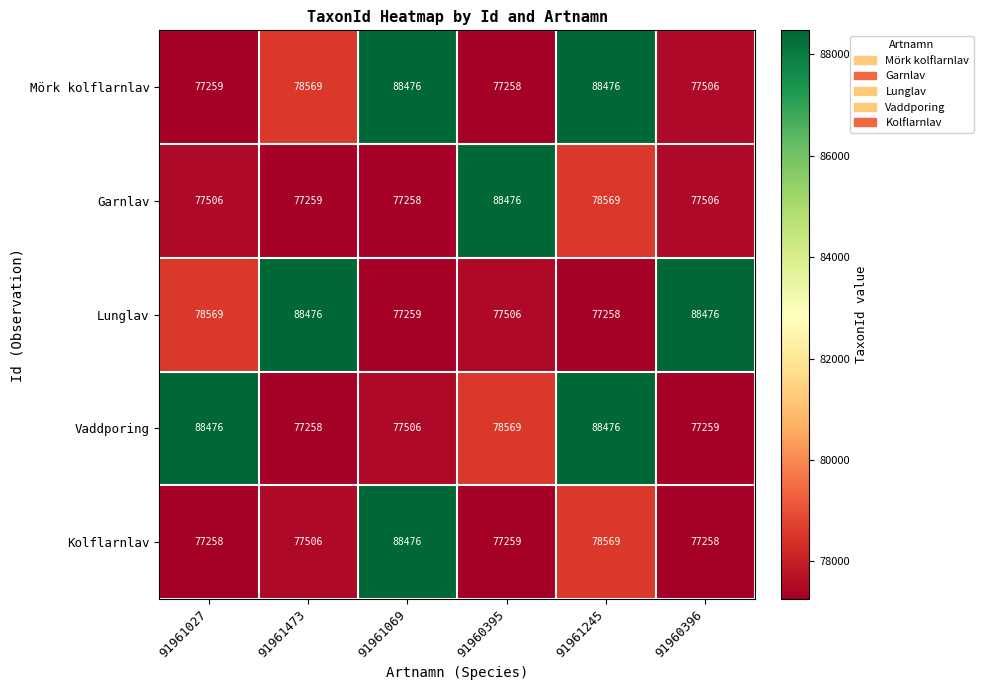

What is the approximate value of Kolflarnlav at 91961245, to the nearest 100?

78600